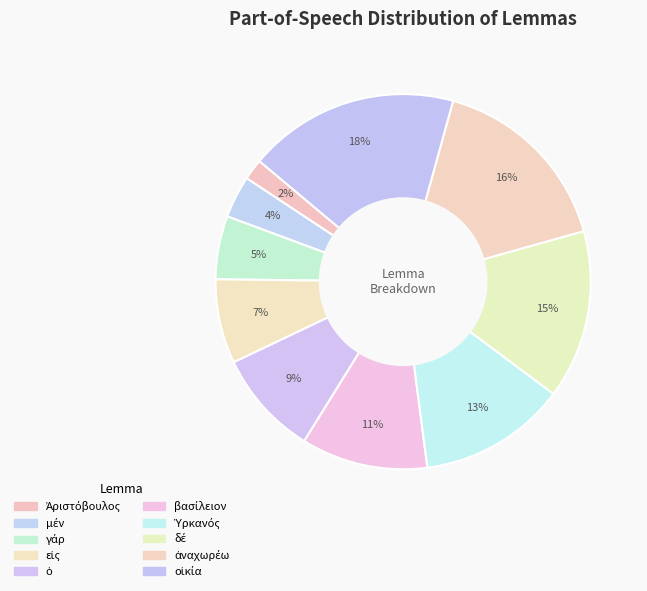

To the nearest percent, what is the combined percentage of μέν and εἰς?

11%